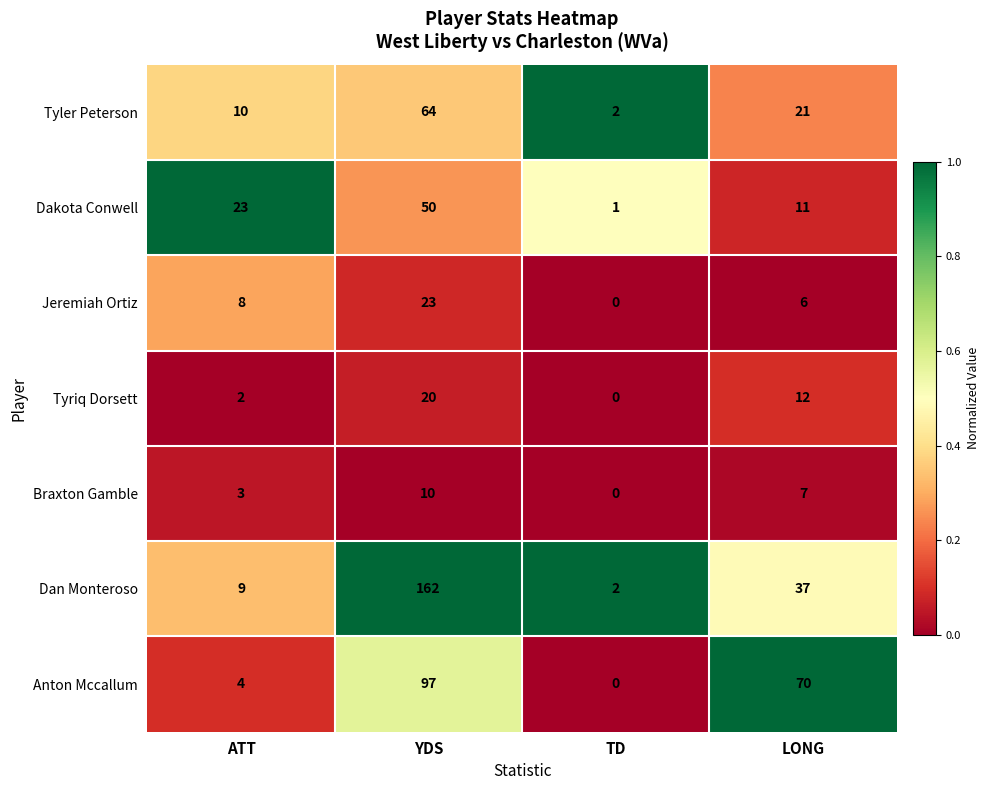

Read the Jeremiah Ortiz value at ATT, to the nearest 5.

10